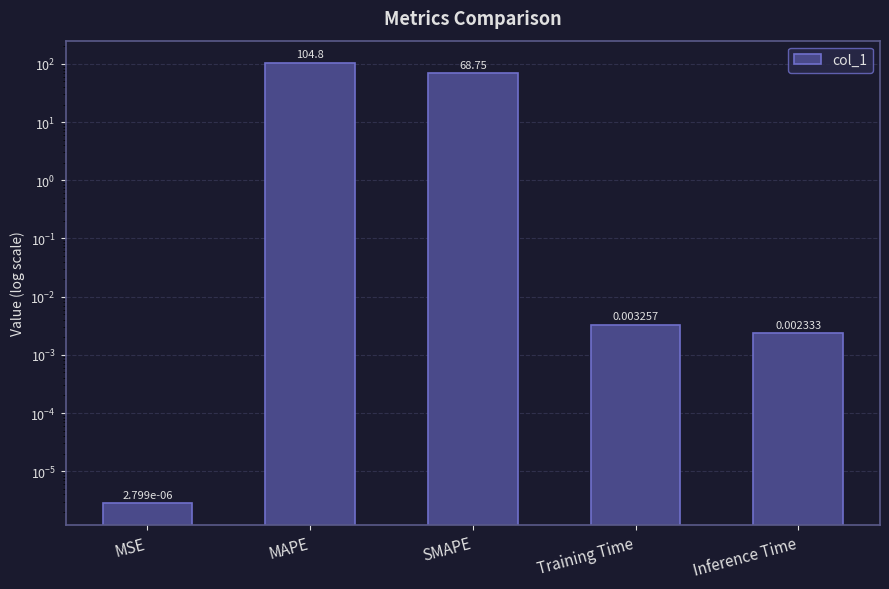

Which has a higher value, Training Time or MSE?

Training Time